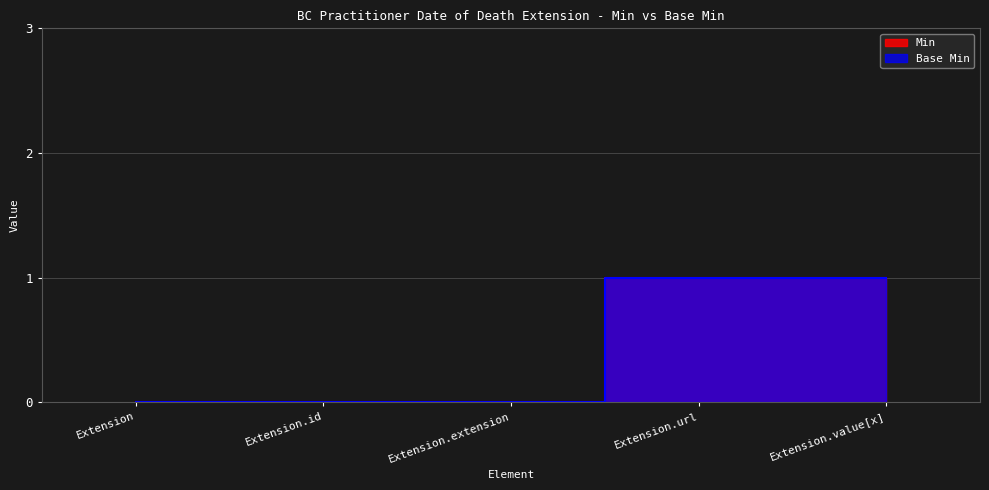

What is the label of the 2nd point from the right?

Extension.url